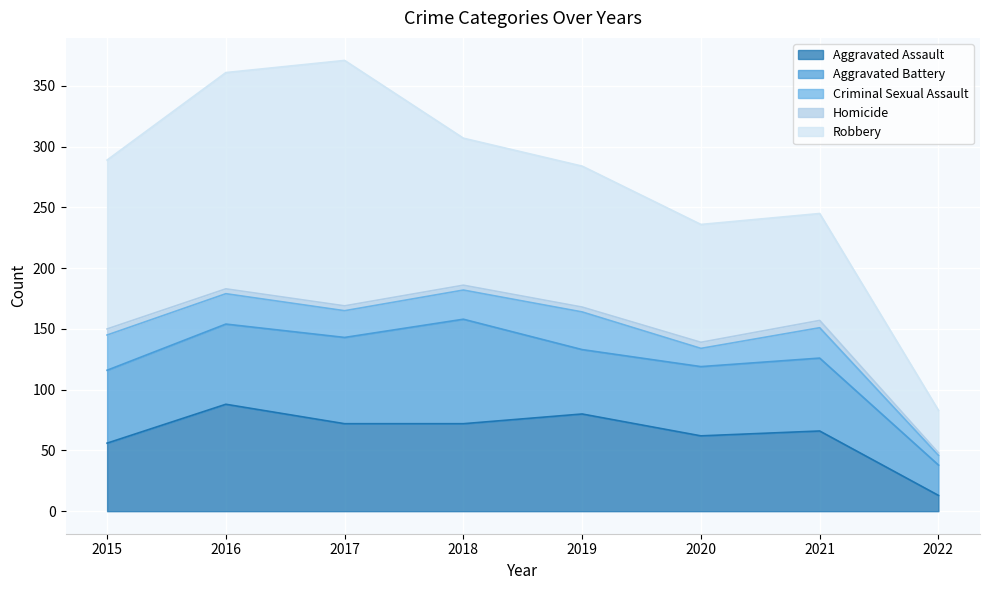

What is the difference between the Aggravated Battery values at 2020 and 2018?

29